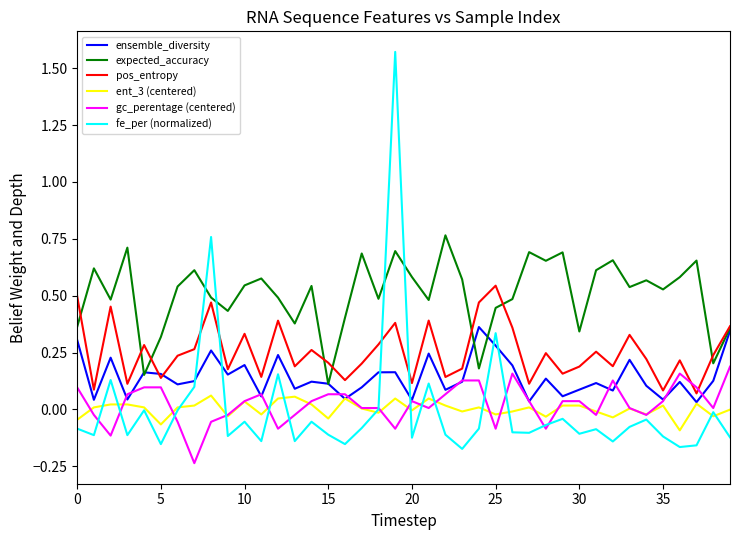

Count the number of data series in this chart.

6